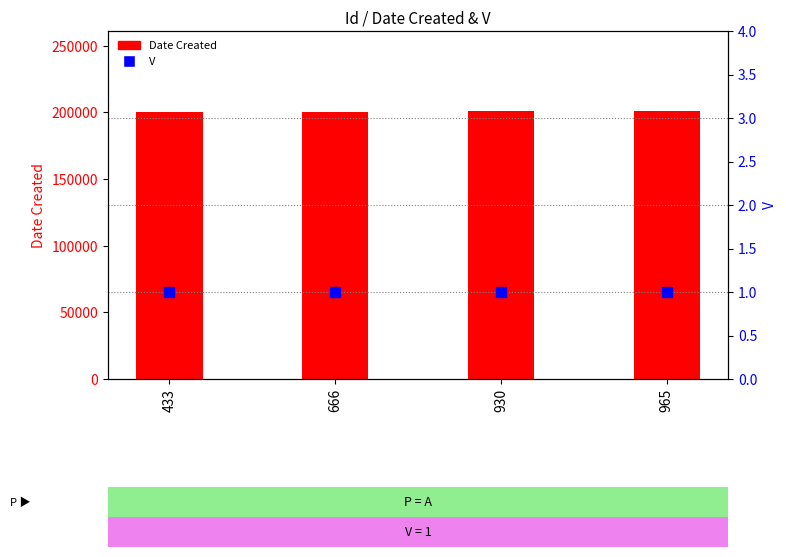

Which series has the widest spread of Y values?

Date Created